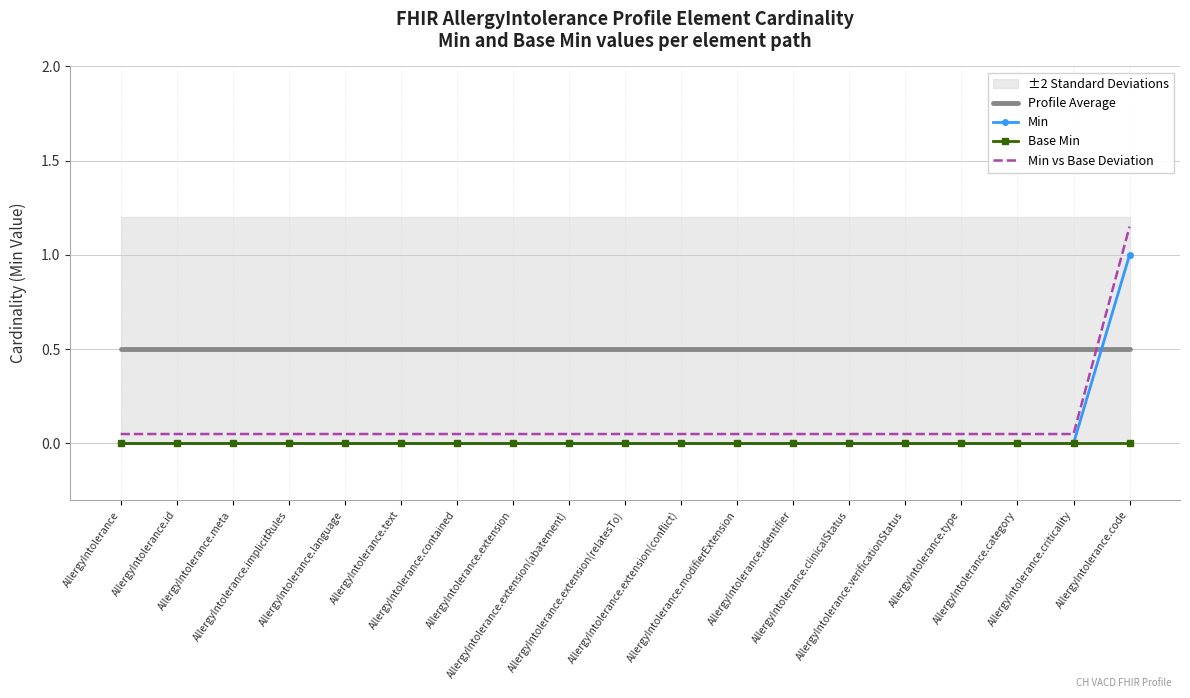

How many lines are shown in the chart?

4